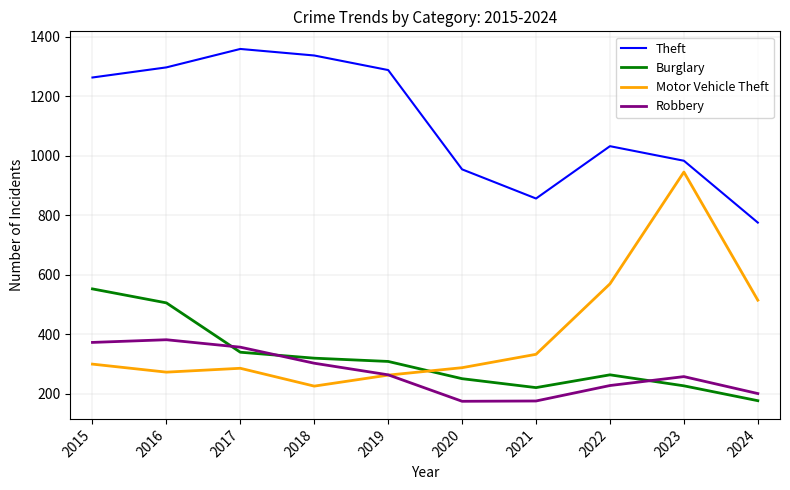

Read the Motor Vehicle Theft value at 2016.

272